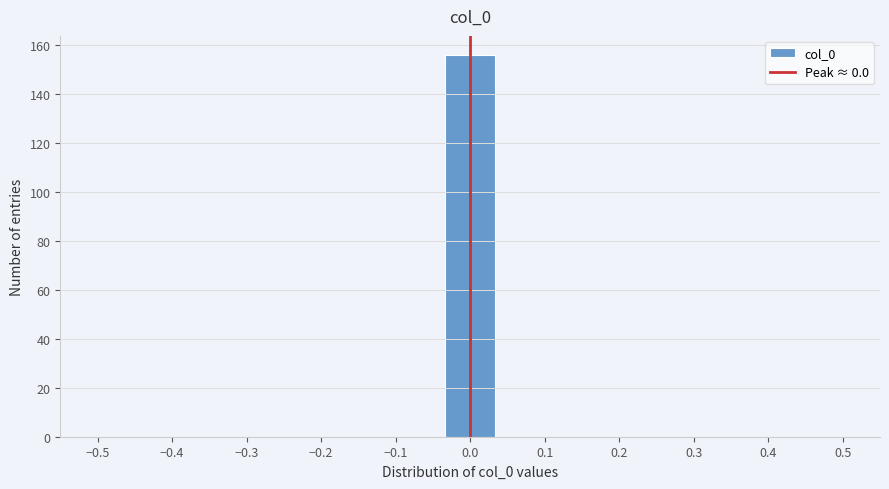

What is the height of the bar covering -0.03 to 0.03 on the x-axis? Neither the bar edges nor the heights are printed on the chart, so give them approximately, as read against the axes.

156